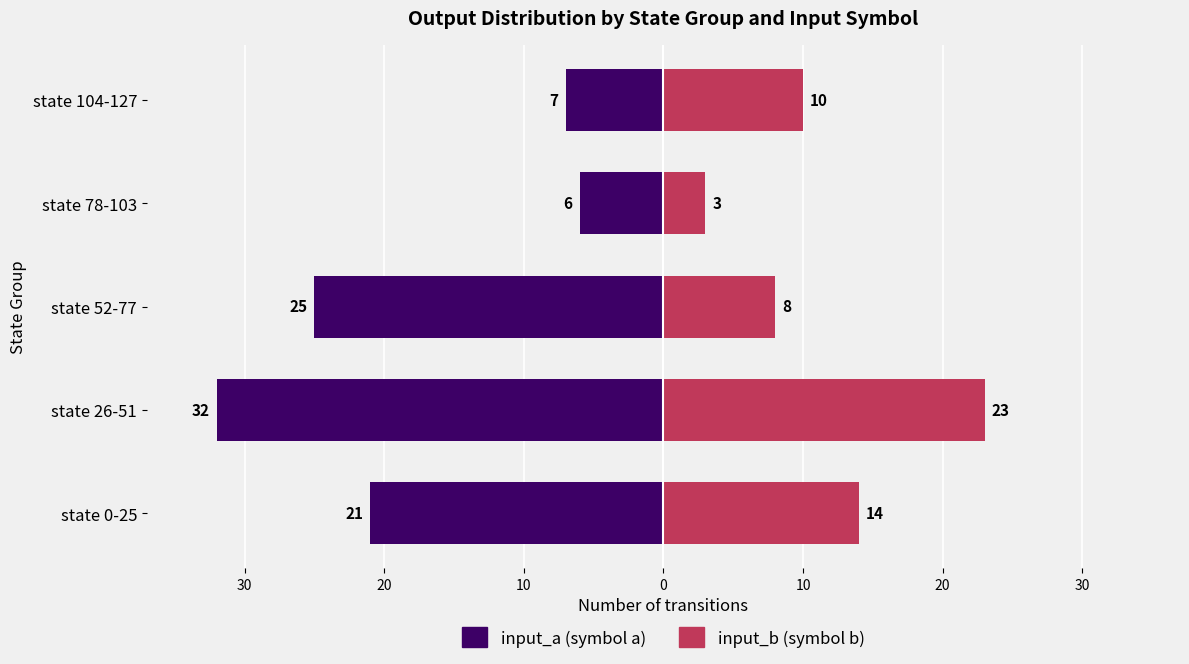

How many bars are there in each group?

2